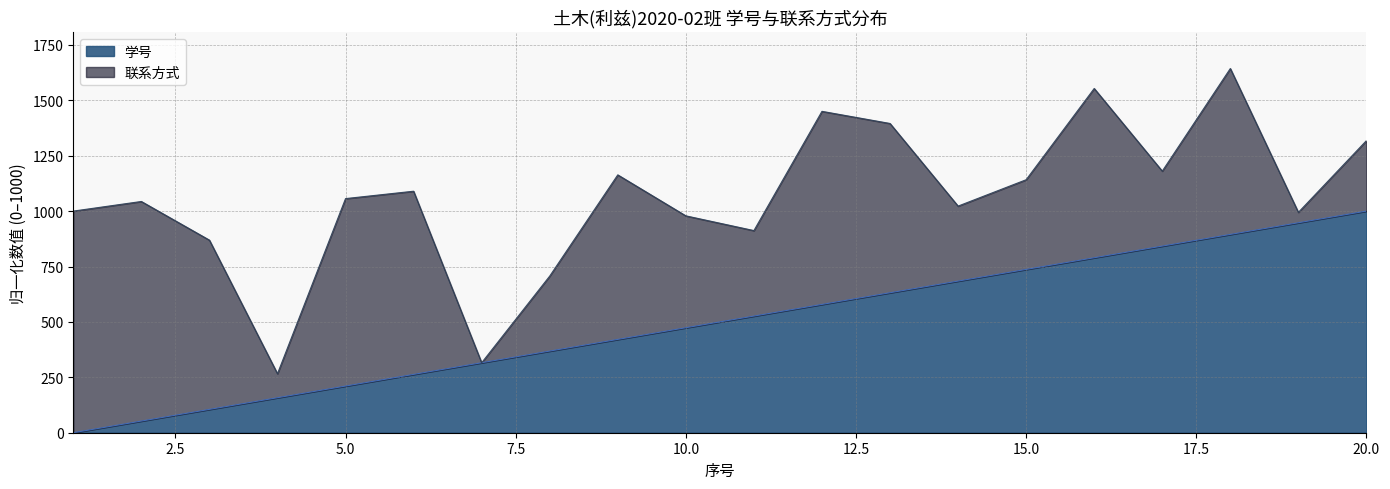

What is the sum of the values at 2 and 8?

421.1